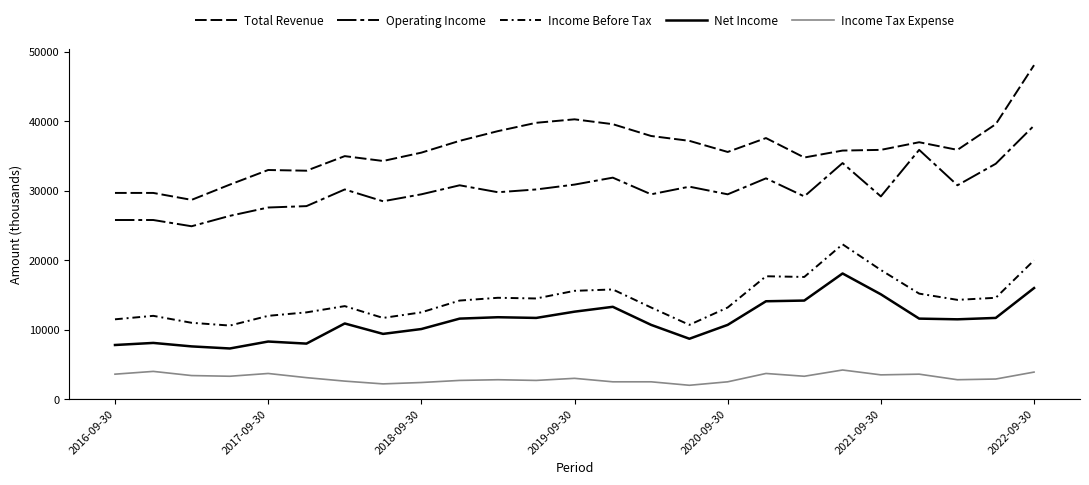

How many lines are shown in the chart?

5